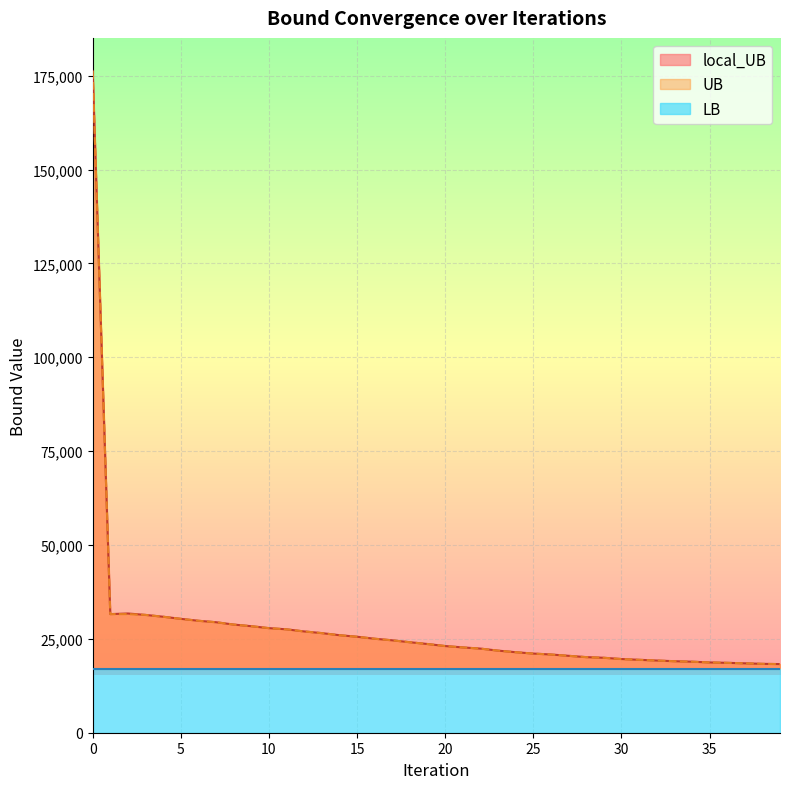

Rank the categories by local_UB value from highest to lowest.

0, 2, 1, 3, 4, 5, 6, 7, 8, 9, 10, 11, 12, 13, 14, 15, 16, 17, 18, 19, 20, 21, 22, 23, 24, 25, 26, 27, 28, 29, 30, 31, 32, 33, 34, 35, 36, 37, 38, 39